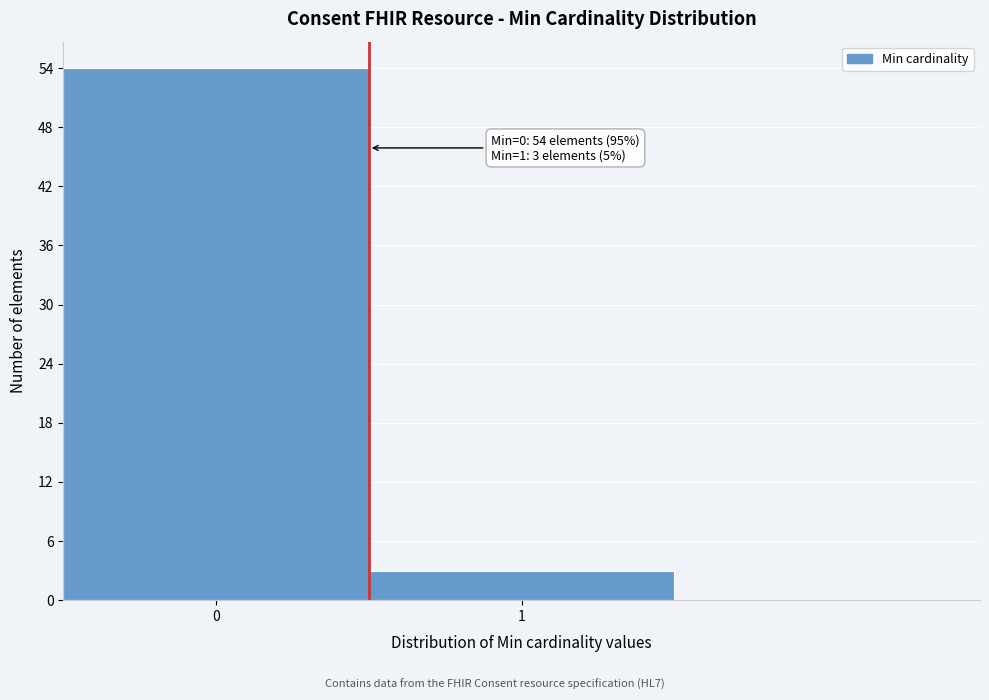

Reading right to left, extract all data points from this chart.

3	54